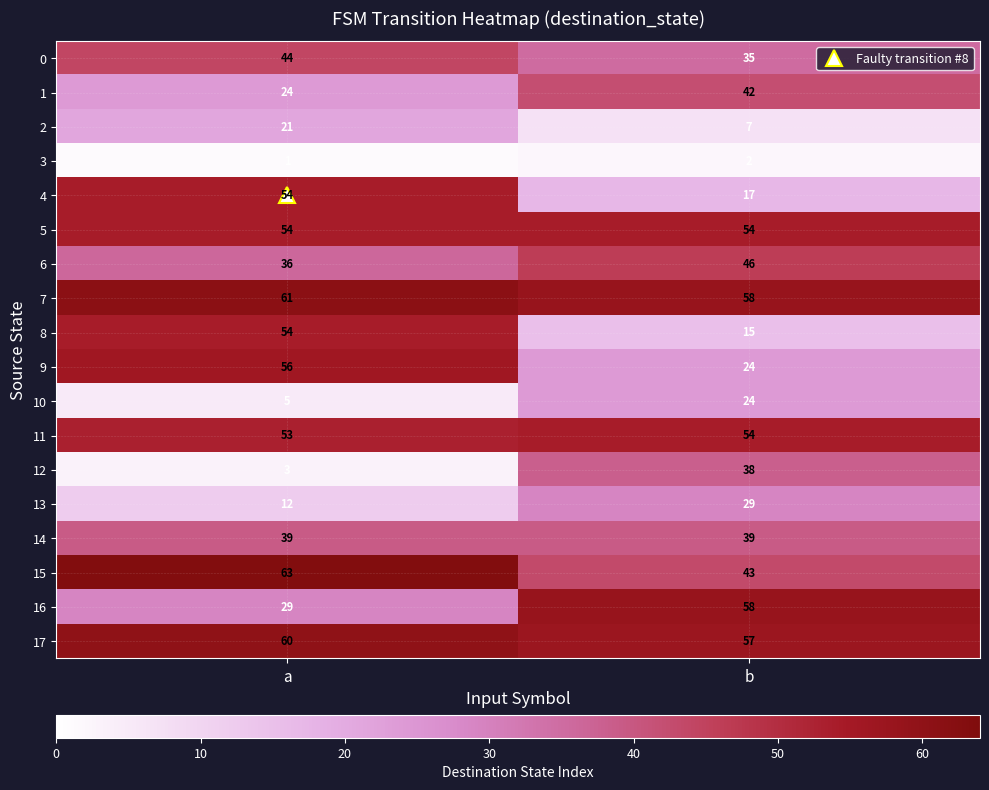

What value does the 15 series have at a, to the nearest 10?

60